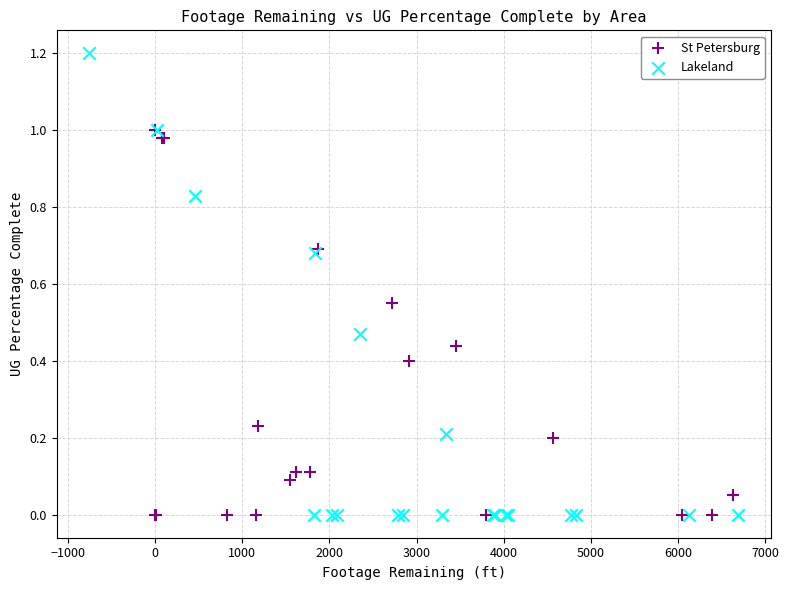

Which series has the widest spread of Y values?

Lakeland